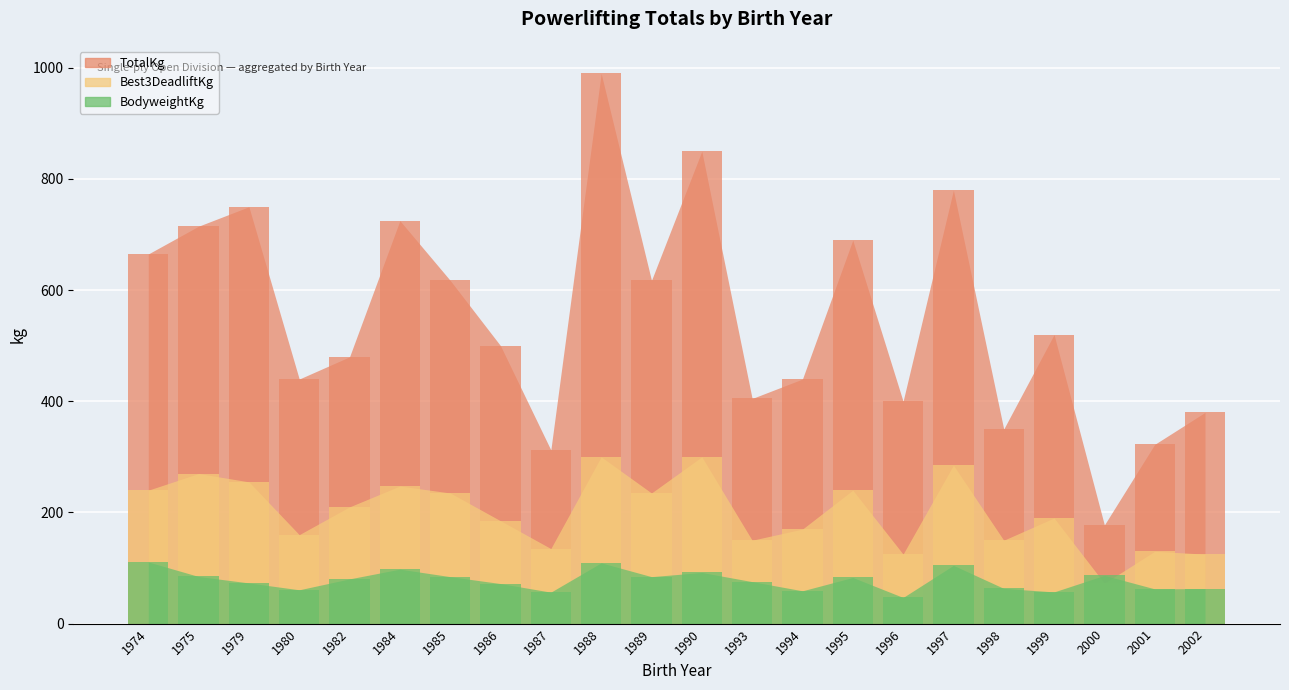

Is the value of Best3DeadliftKg at 2001 greater than the value of TotalKg at 1982?

No